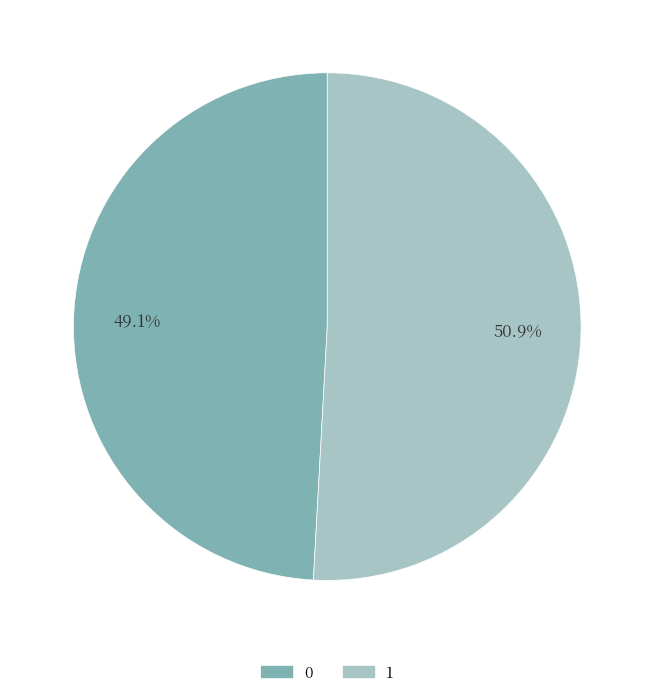

Rank the categories by value from highest to lowest.

1, 0